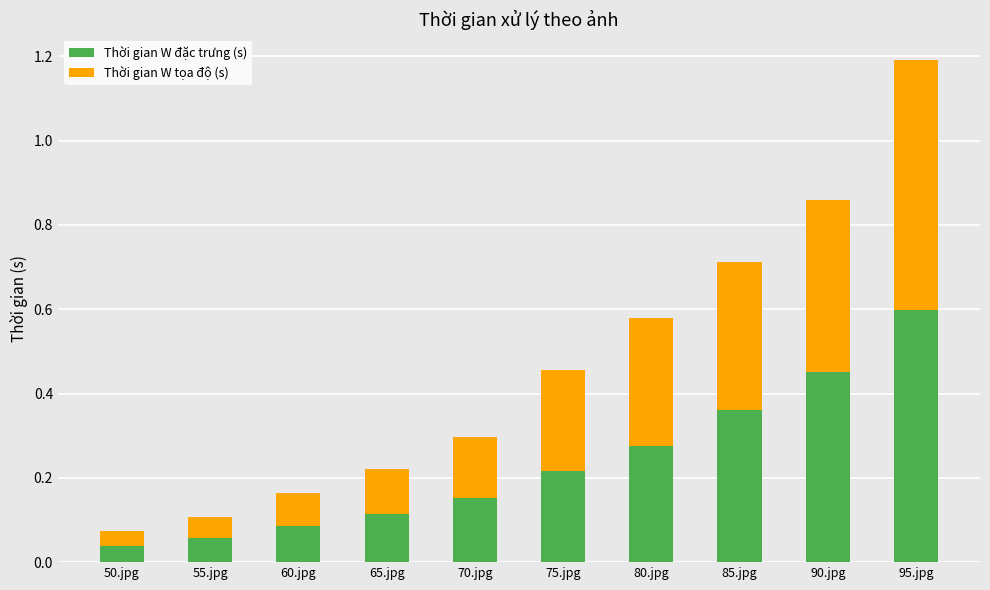

The Thời gian W đặc trưng (s) series shows 0.2 at 90.jpg. True or false?

False